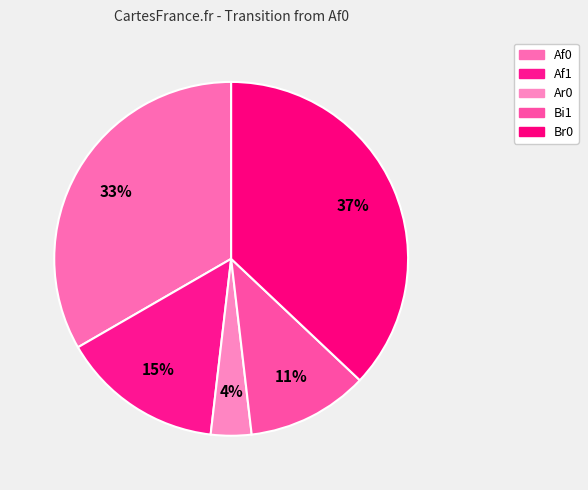

To the nearest percent, what is the difference between the largest and smallest slice percentages?

33%